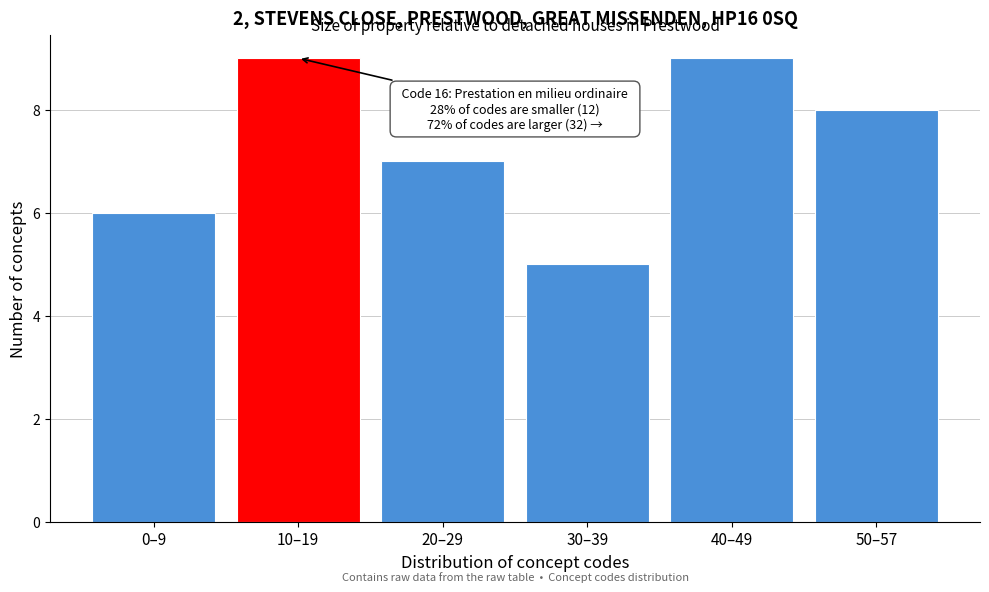

Reading right to left, extract all data points from this chart.

50–57=8	40–49=9	30–39=5	20–29=7	10–19=9	0–9=6